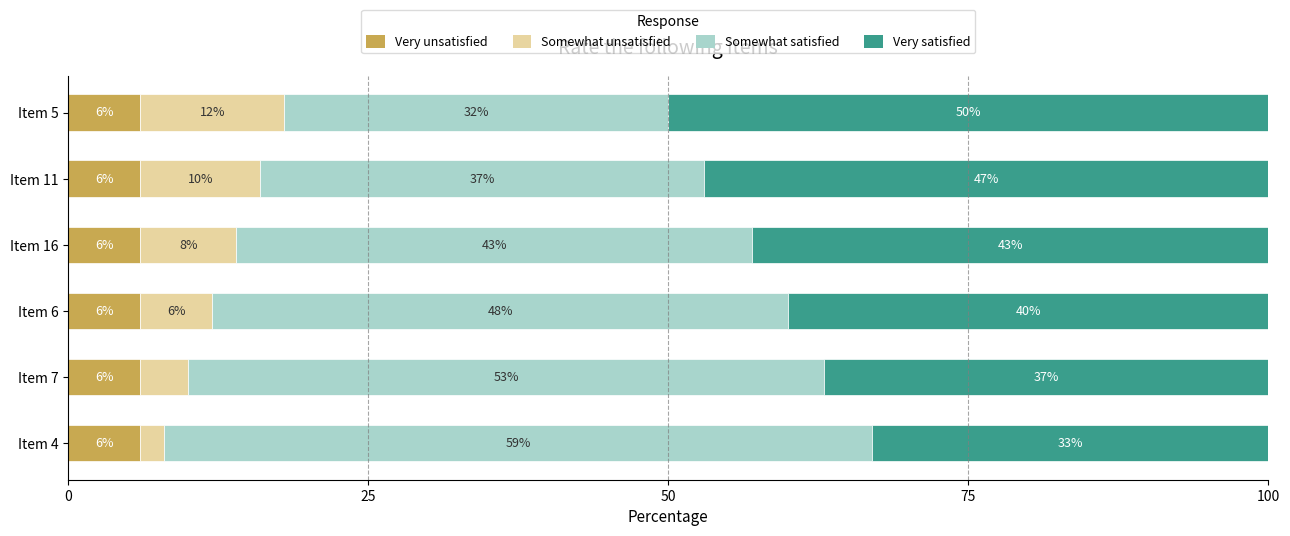

How many distinct data groups are displayed?

4